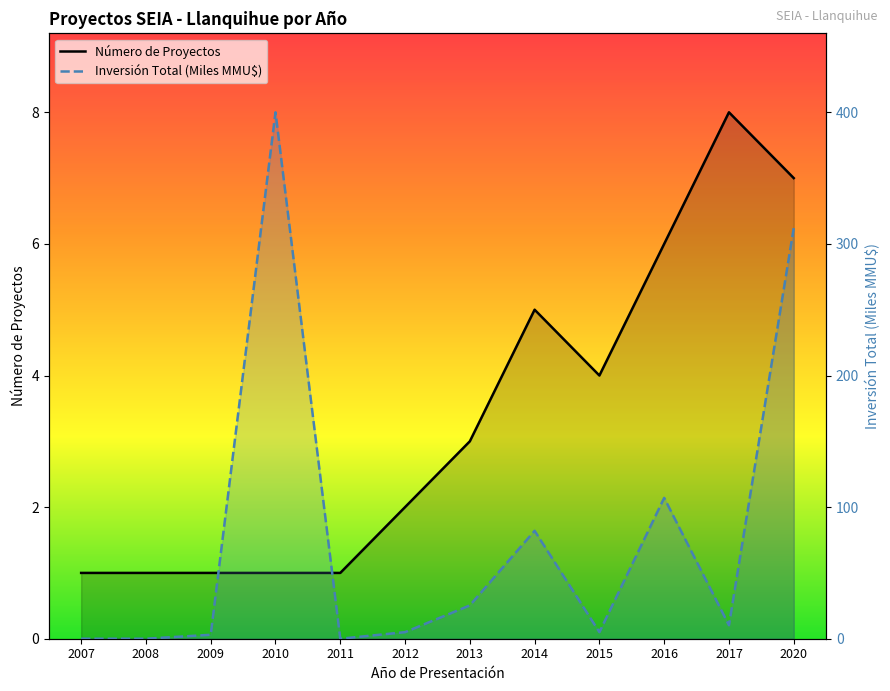

What is the sum of all Inversión Total (Miles MMU$) values?

949.6